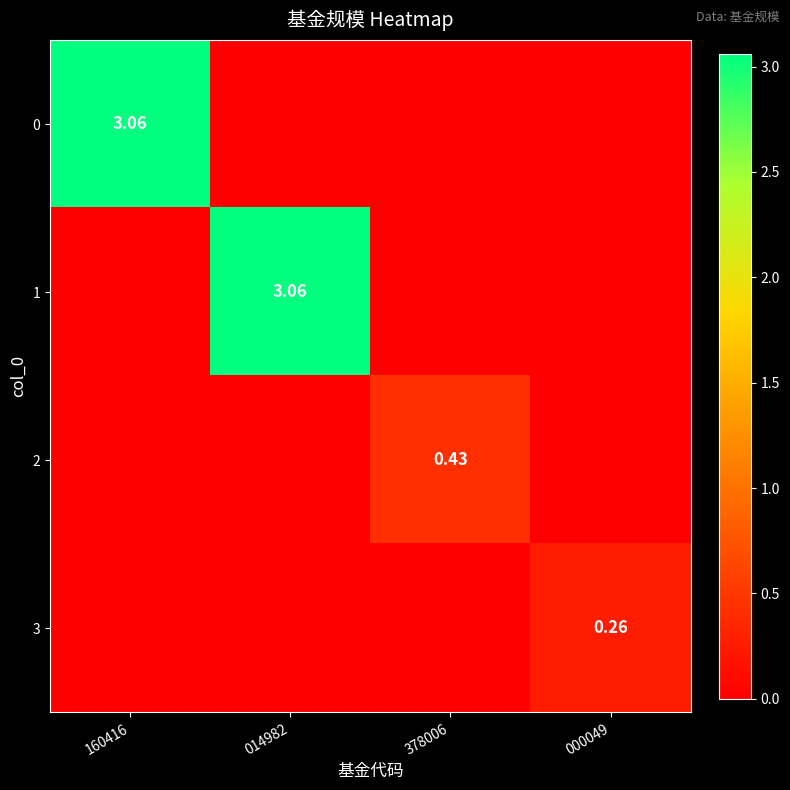

Which series changed the most between 014982 and 378006?

1